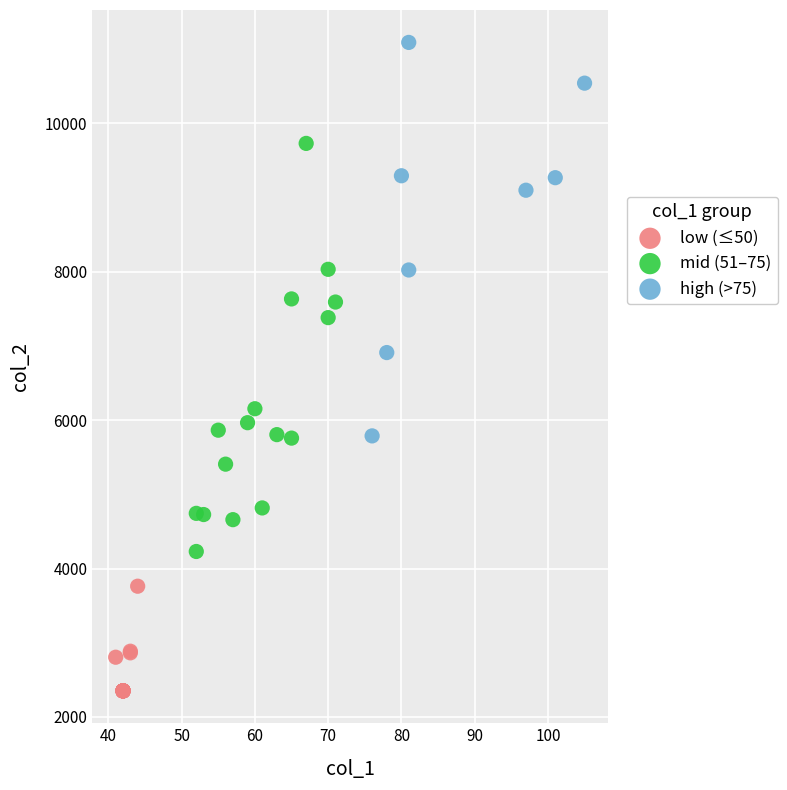

Which series has the largest Y range (max minus min)?

mid (51–75)